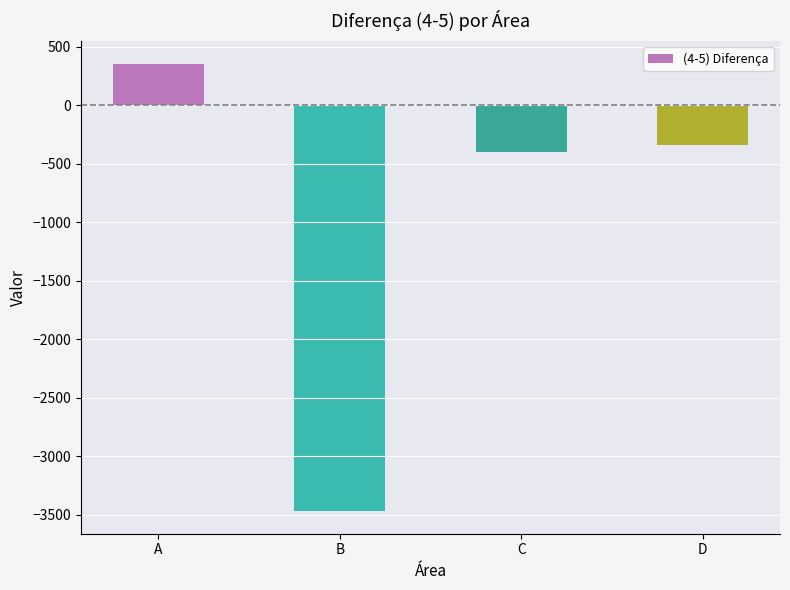

Reading left to right, transcribe all the data shown in this chart.

A=357.4	B=-3472.5	C=-397.5	D=-339.7